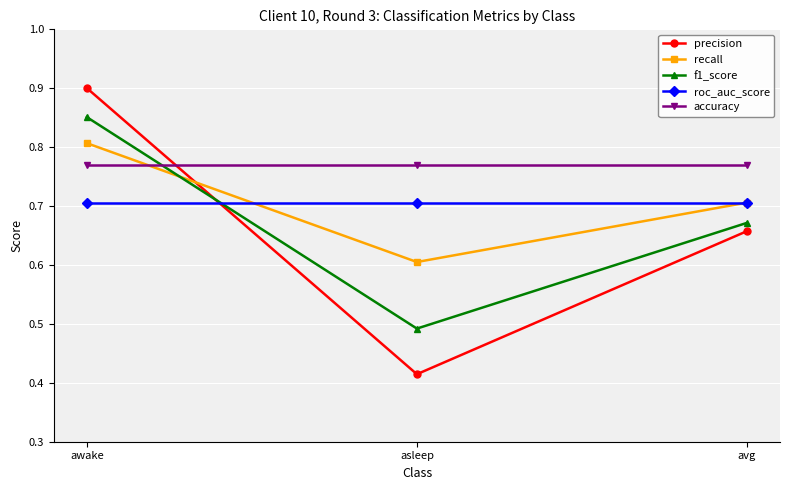

Rank the series by their maximum value, from highest to lowest.

precision, f1_score, recall, accuracy, roc_auc_score